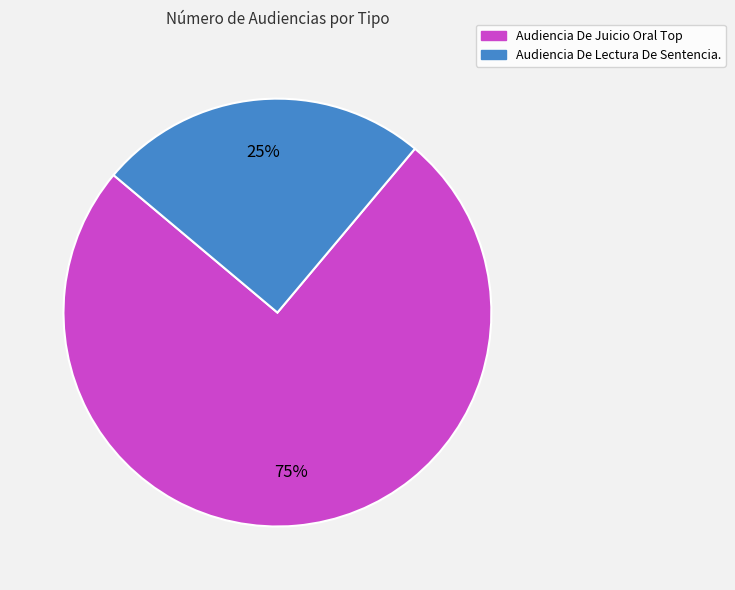

Is there a majority slice in this chart?

Yes